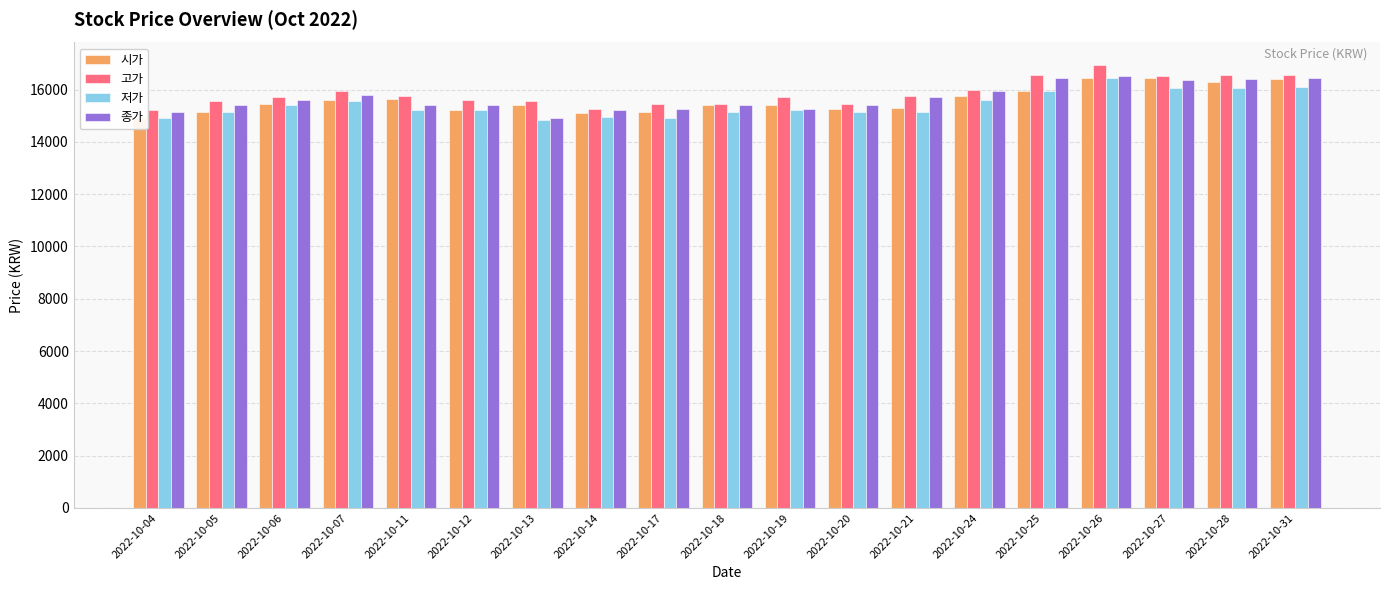

What is the total value across all series at 2022-10-18?

61400